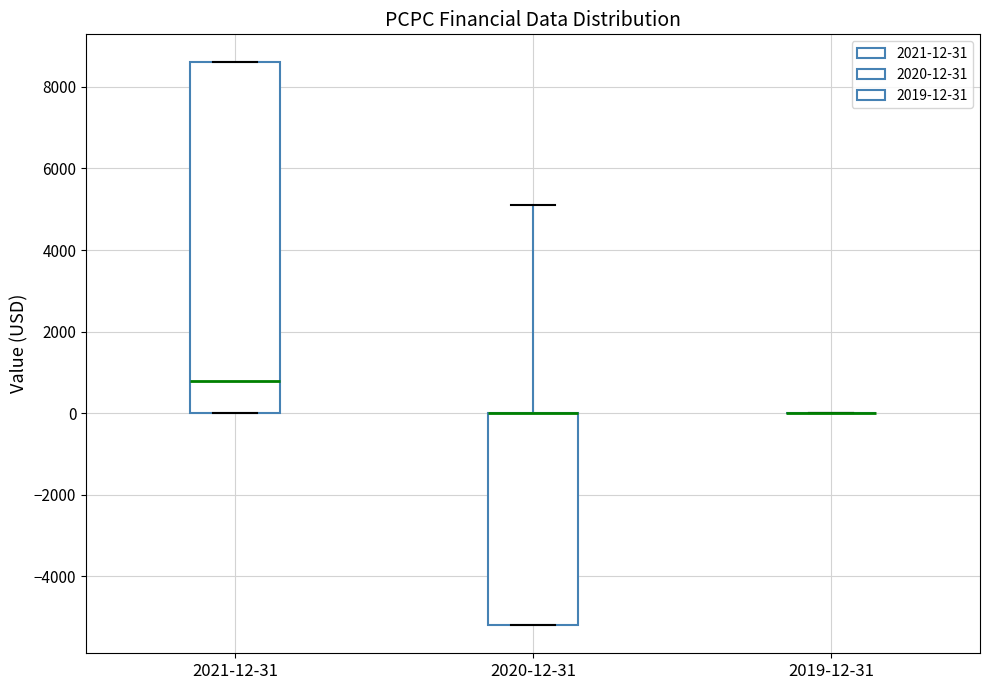

Which box is the tallest, from its lower edge to its upper edge?

2021-12-31